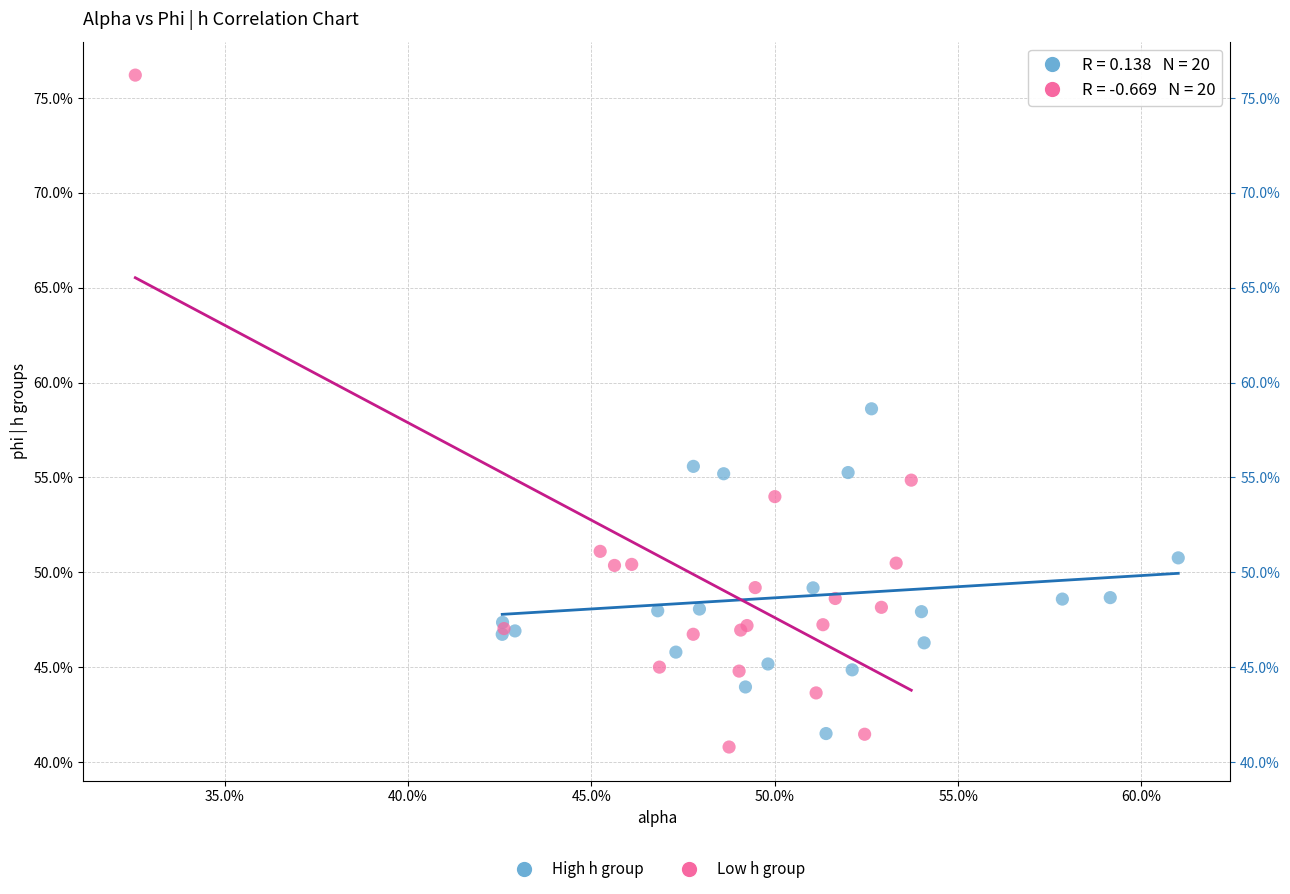

What are all the series names shown in the legend?

High h group, Low h group